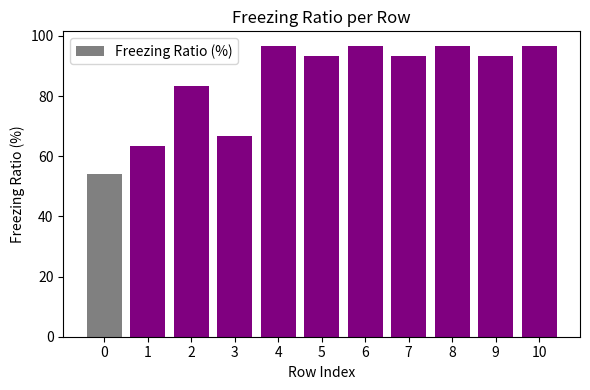

Reading left to right, extract all data points from this chart.

0=54.2	1=63.3	2=83.3	3=66.7	4=96.7	5=93.3	6=96.7	7=93.3	8=96.7	9=93.3	10=96.7